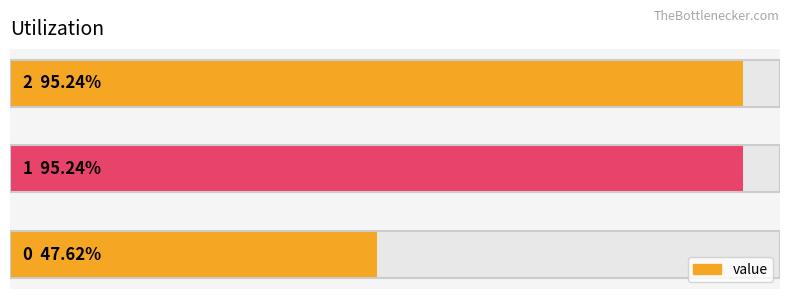

At which category does the chart reach its peak across all series?

1